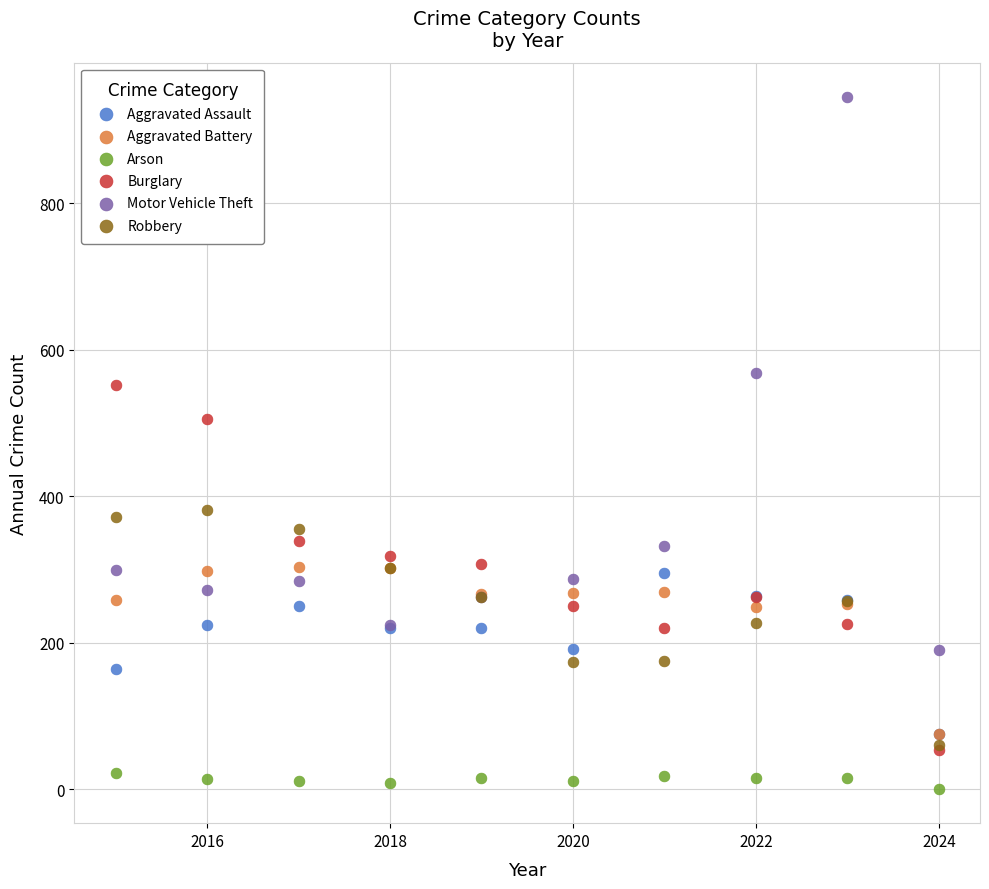

Across all series, what Y value is closest to 473?

505